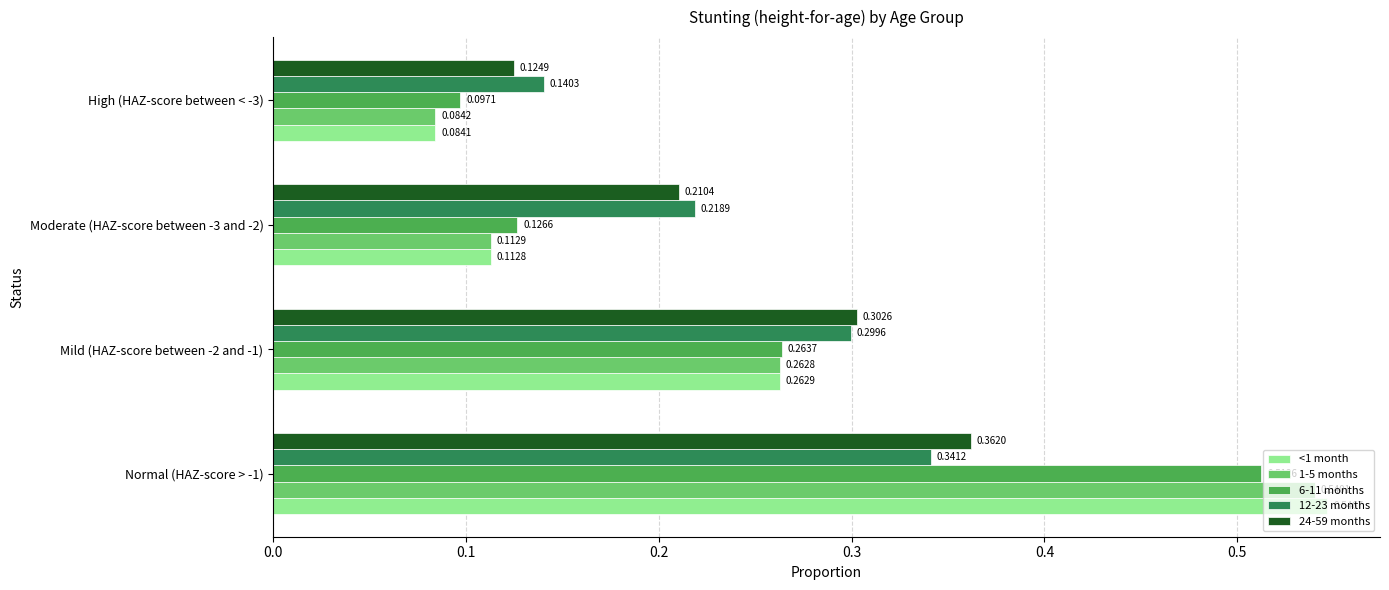

How many series are shown in this chart?

5